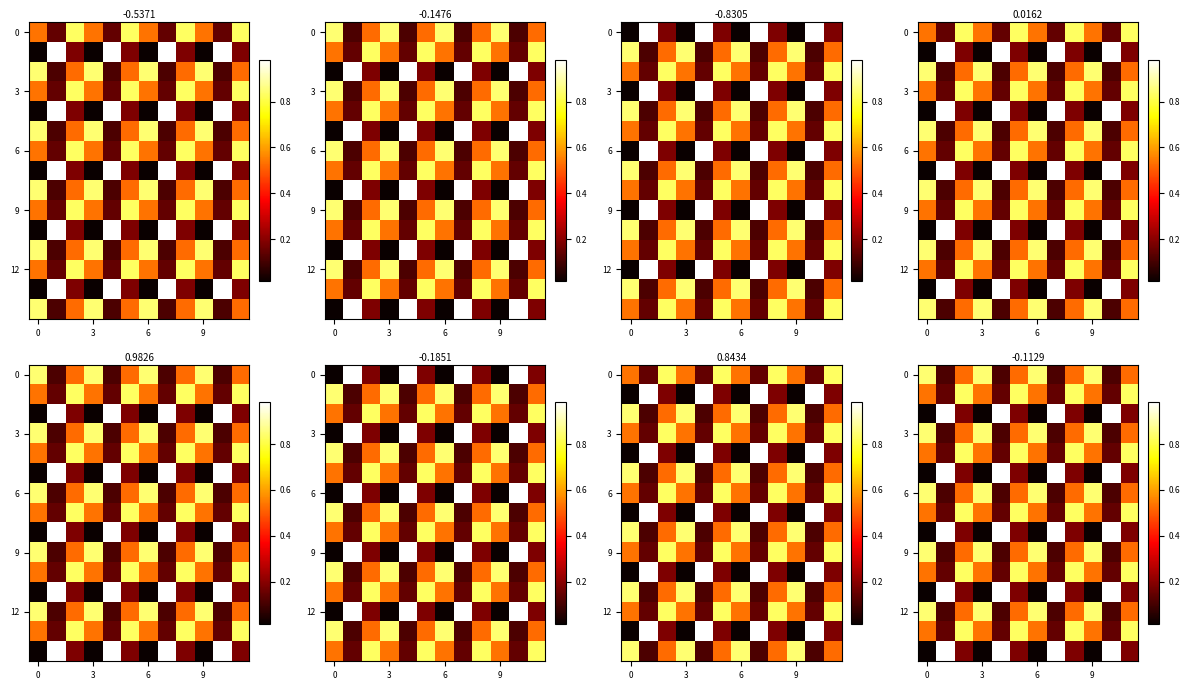

The value of row_3 at 3 is 0.1. True or false?

False